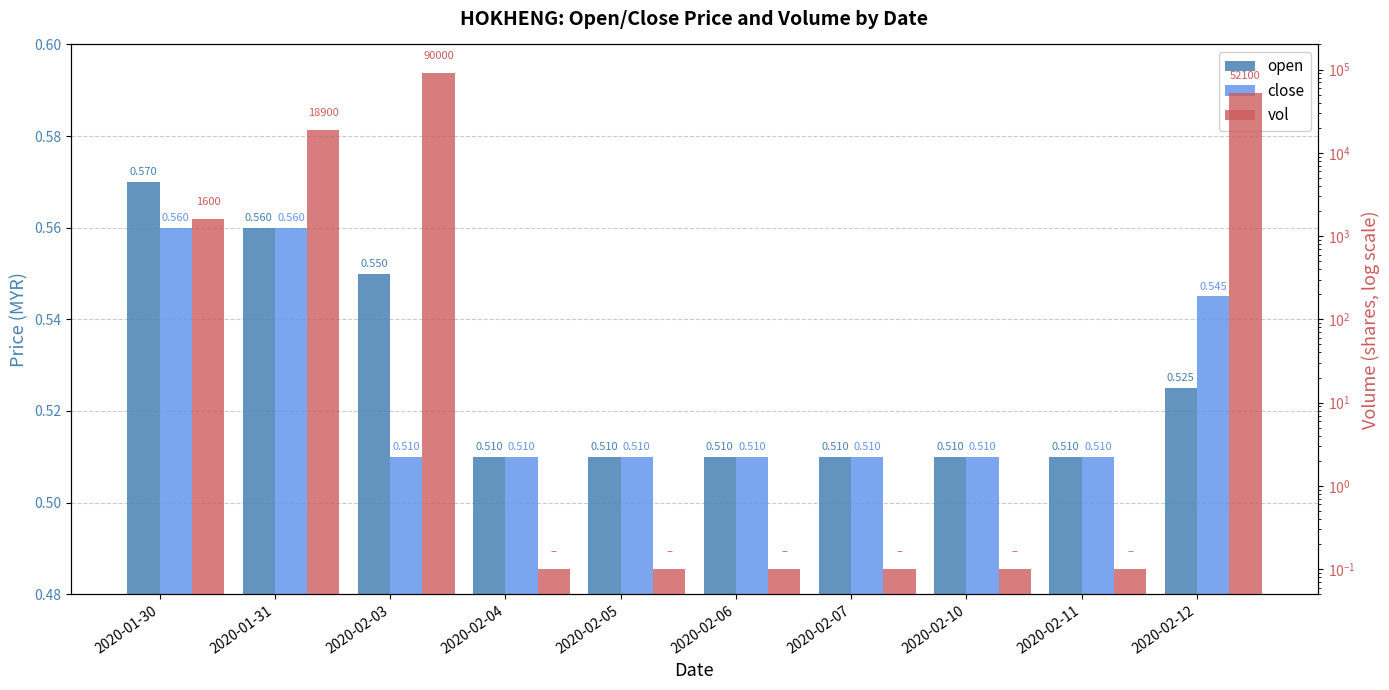

Reading left to right, list all the values displayed in this chart.

open: 0.6	0.6	0.6	0.5	0.5	0.5	0.5	0.5	0.5	0.5
close: 0.6	0.6	0.5	0.5	0.5	0.5	0.5	0.5	0.5	0.5
vol: 1600.0	18900.0	90000.0	0.1	0.1	0.1	0.1	0.1	0.1	52100.0